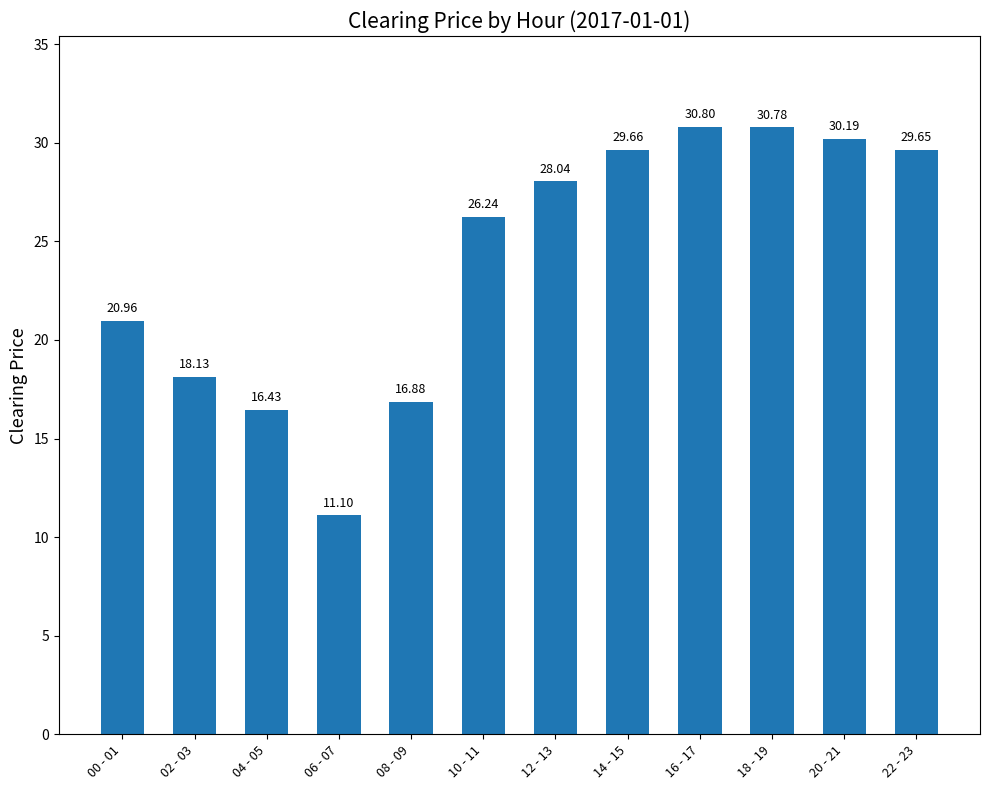

Is it true that the value at 04 - 05 is 27.3?

False